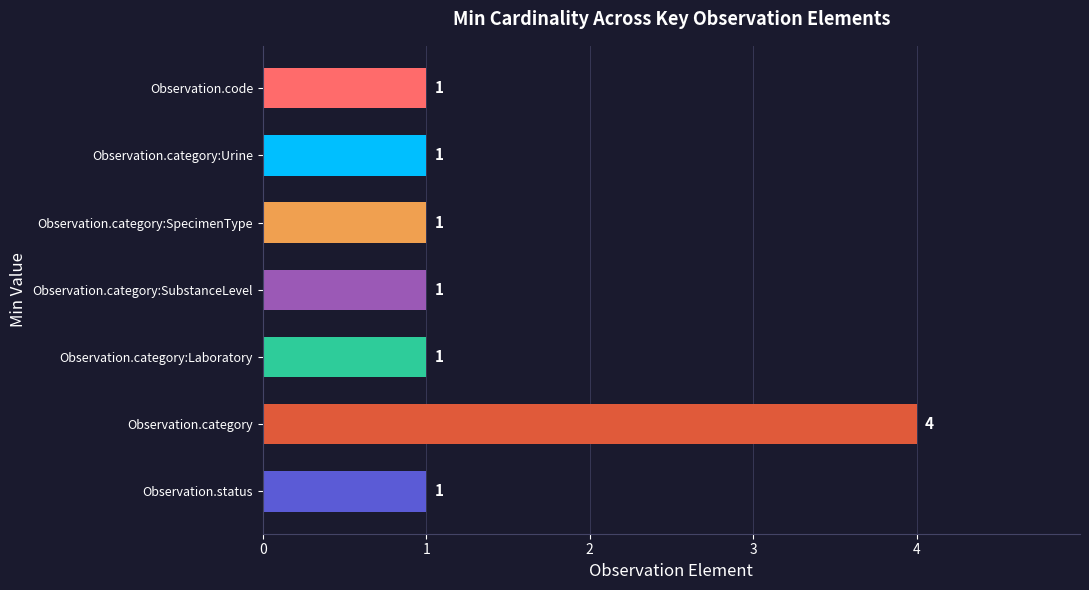

How many values are between 1 and 2?

6